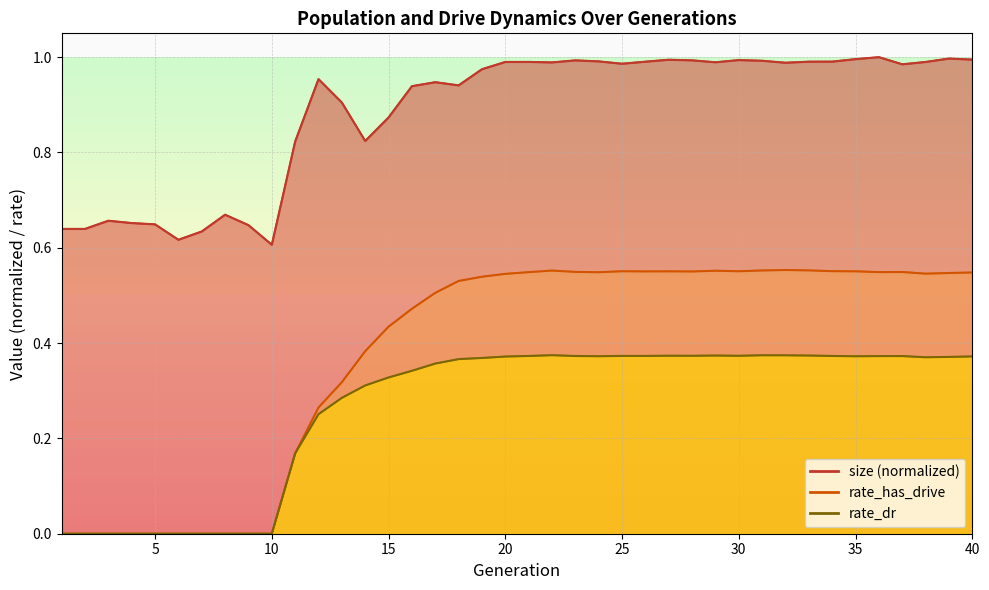

What are all the series names shown in the legend?

size, rate_has_drive, rate_dr